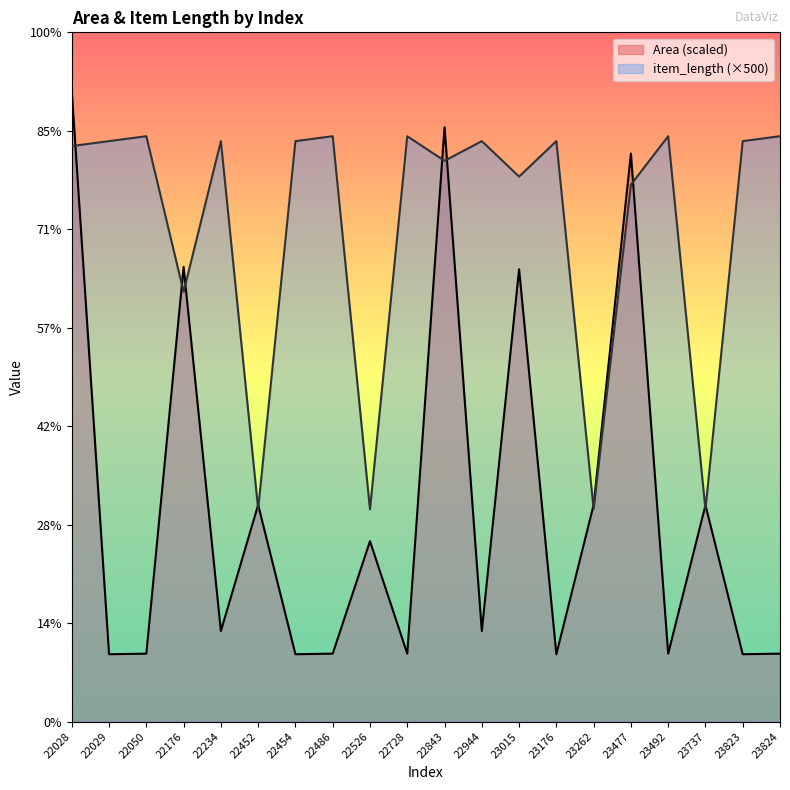

Reading right to left, what are all the values shown in this chart?

Area (scaled): 23824=137924	23823=136764	23737=439620	23492=137924	23477=1153749	23262=440130	23176=136764	23015=918810	22944=183924	22843=1207340	22728=137924	22526=366350	22486=137924	22454=136764	22452=440130	22234=183924	22176=923634	22050=137924	22029=136764	22028=1281224
item_length: 23824=1189000	23823=1179000	23737=431000	23492=1189000	23477=1090500	23262=431500	23176=1179000	23015=1107000	22944=1179000	22843=1139000	22728=1189000	22526=431000	22486=1189000	22454=1179000	22452=431500	22234=1179000	22176=873000	22050=1189000	22029=1179000	22028=1169000